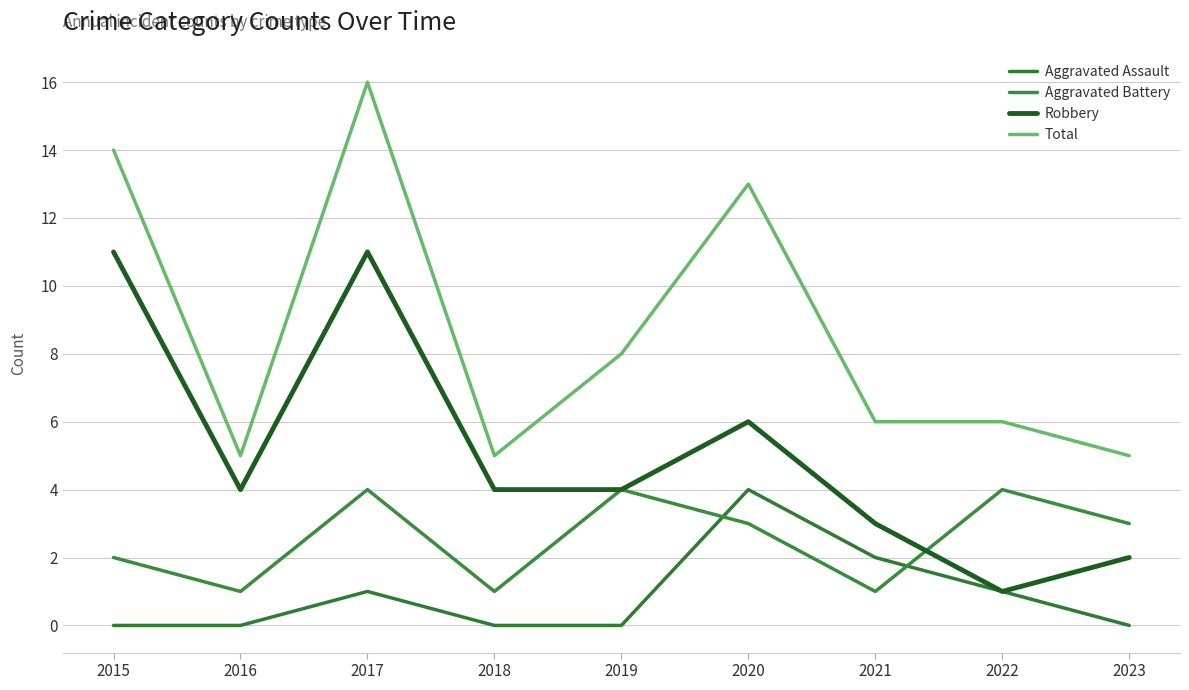

What is the total value across all series at 2016?

10